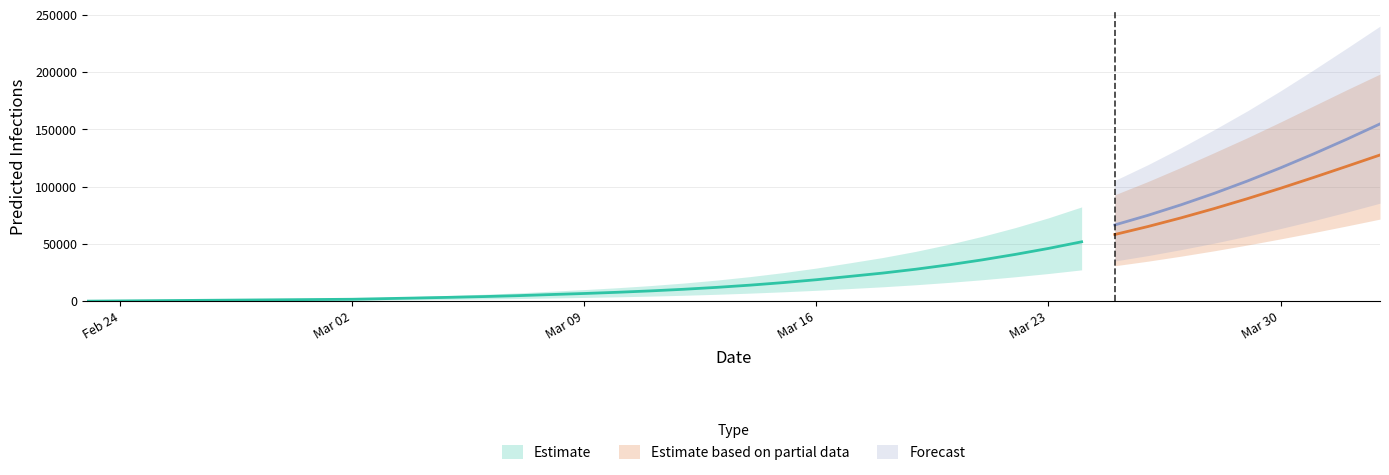

At current_upper, list the series in order from smallest to largest.

current_lower, total_lower, current_mean, total_mean, current_upper, total_upper